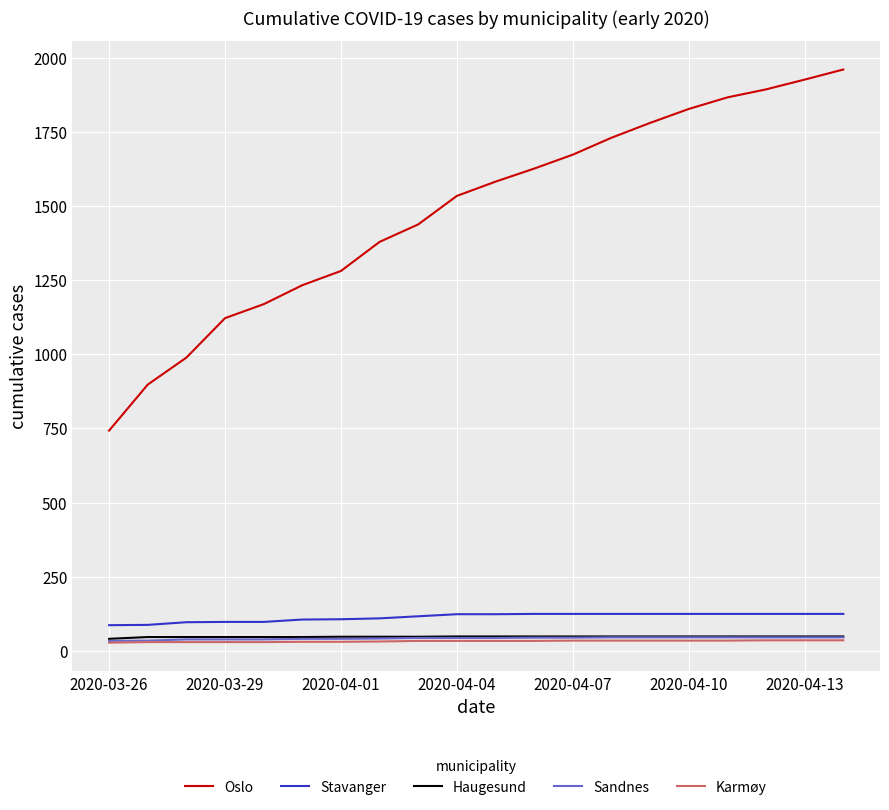

True or false: Oslo and Sandnes intersect in this chart.

False